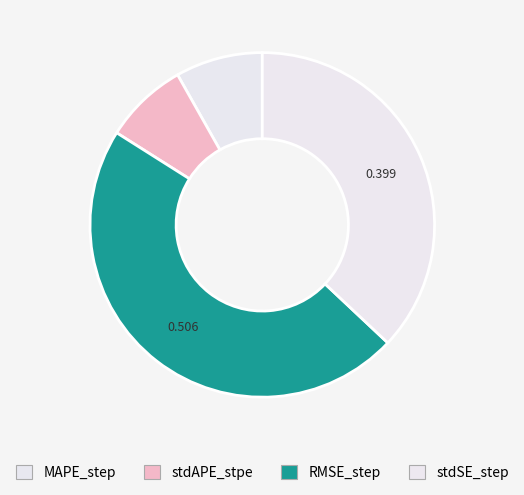

To the nearest percent, what is the combined percentage of stdSE_step and RMSE_step?

84%